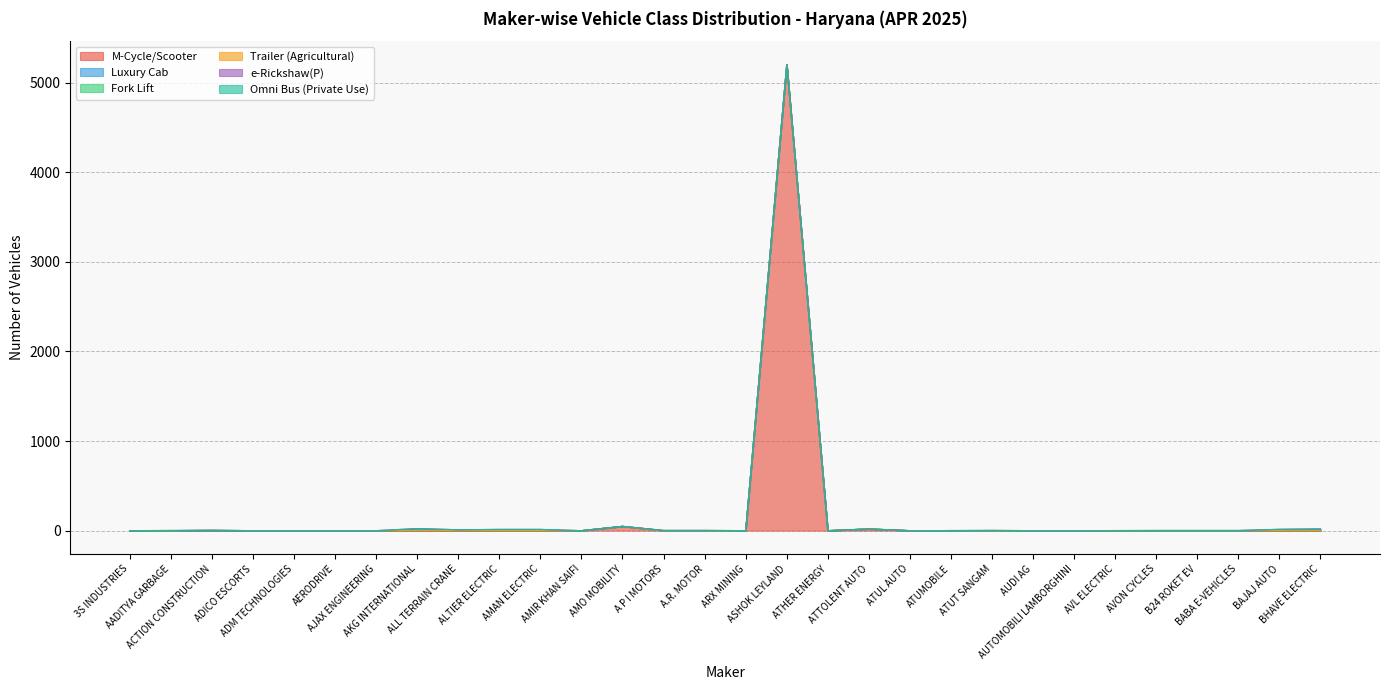

At which category does the chart reach its peak across all series?

ASHOK LEYLAND